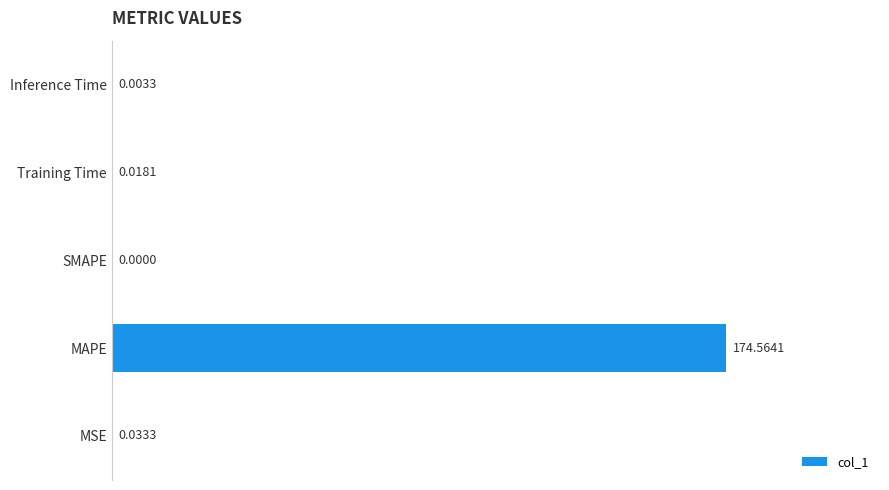

What is the sum of all values?

174.6